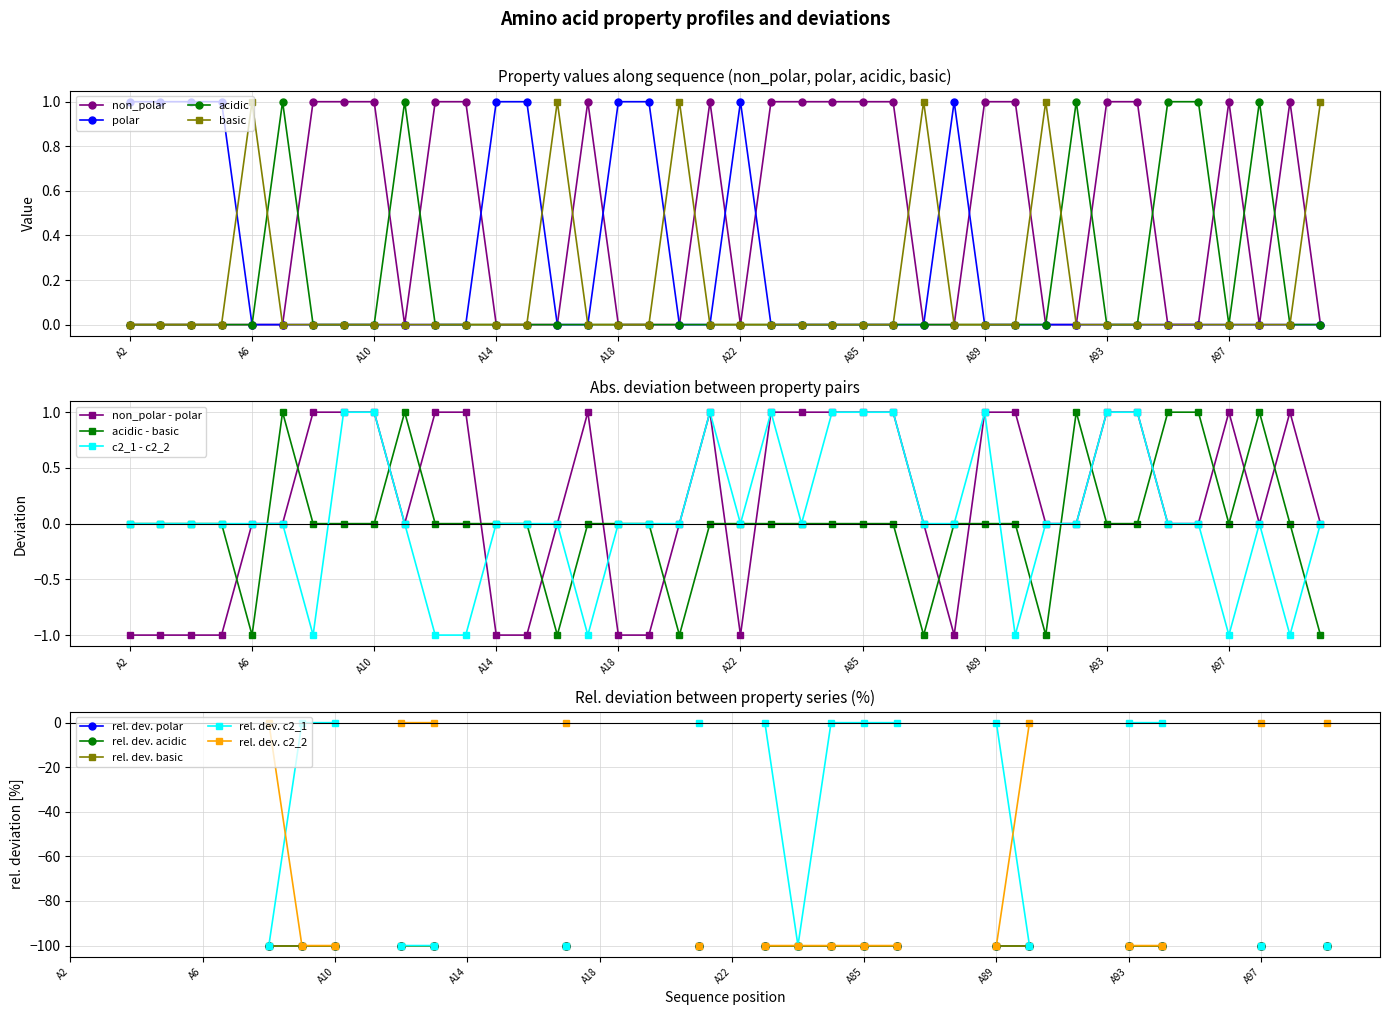

Does the chart have visible grid lines?

Yes